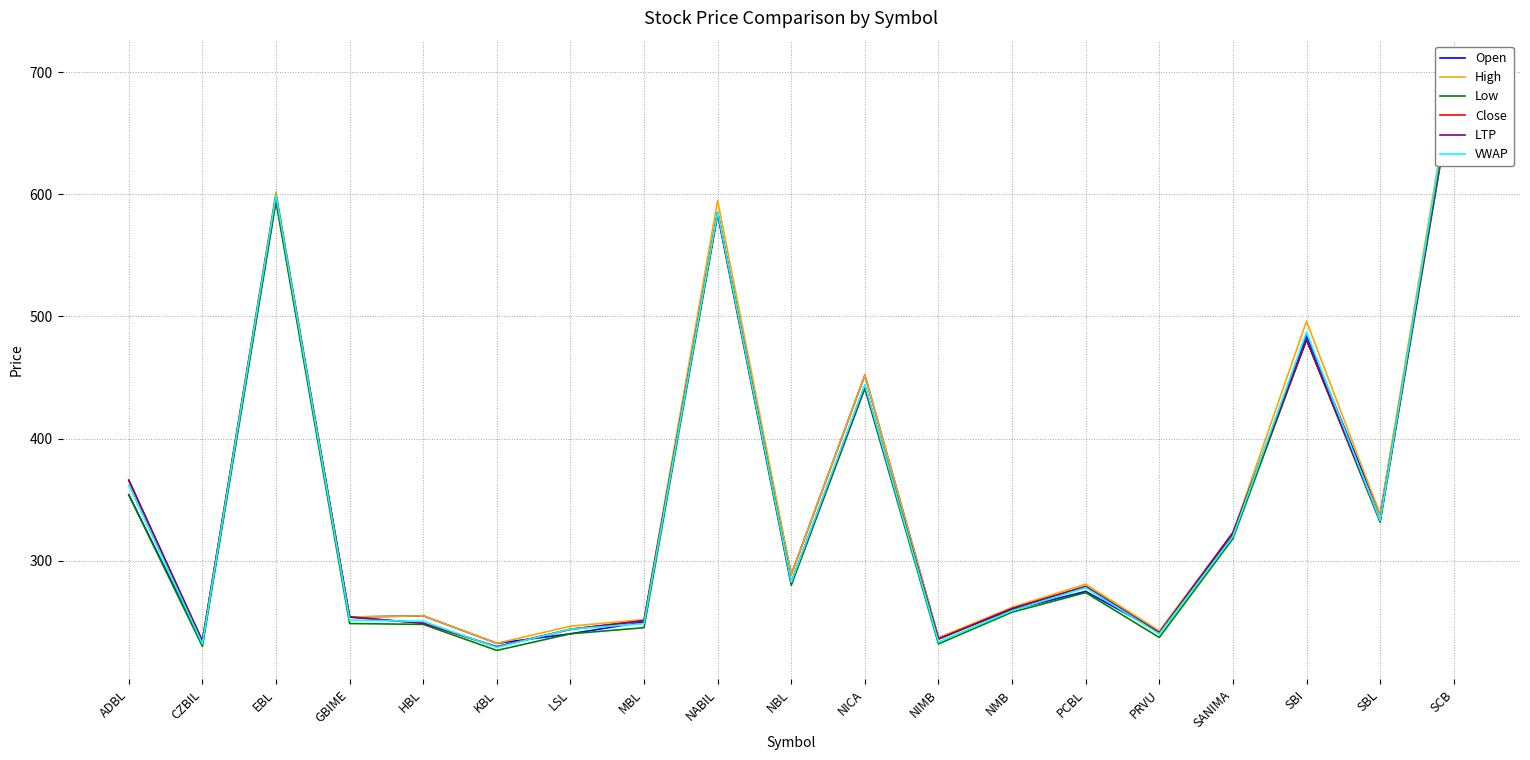

What is the sum of the Close values at NIMB and CZBIL?

470.4